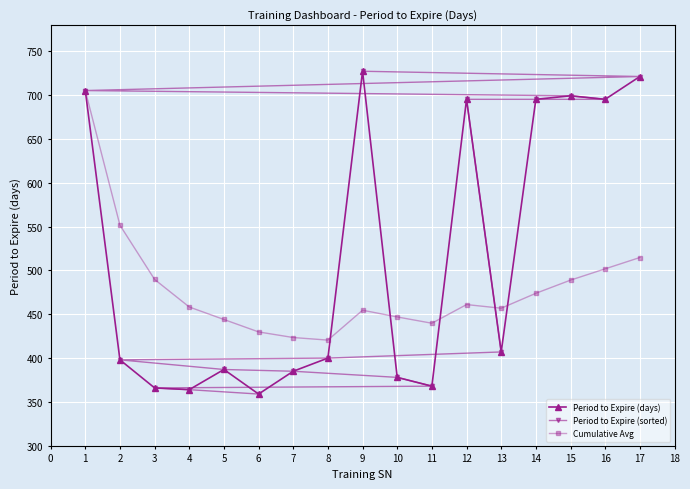

What is the sum of the Period to Expire (sorted) values at 2 and 7?

783